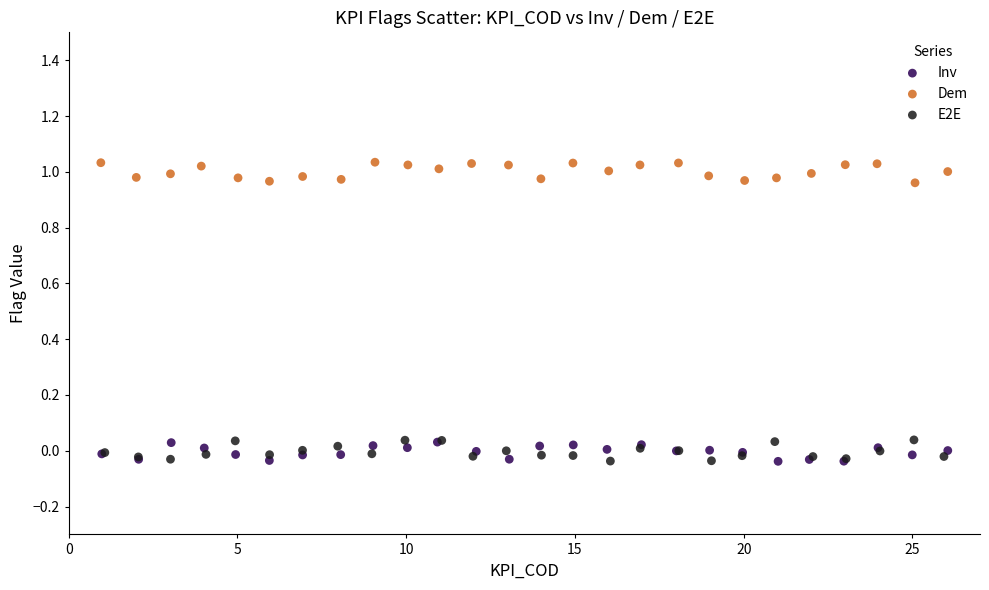

What are all the series names shown in the legend?

Inv, Dem, E2E